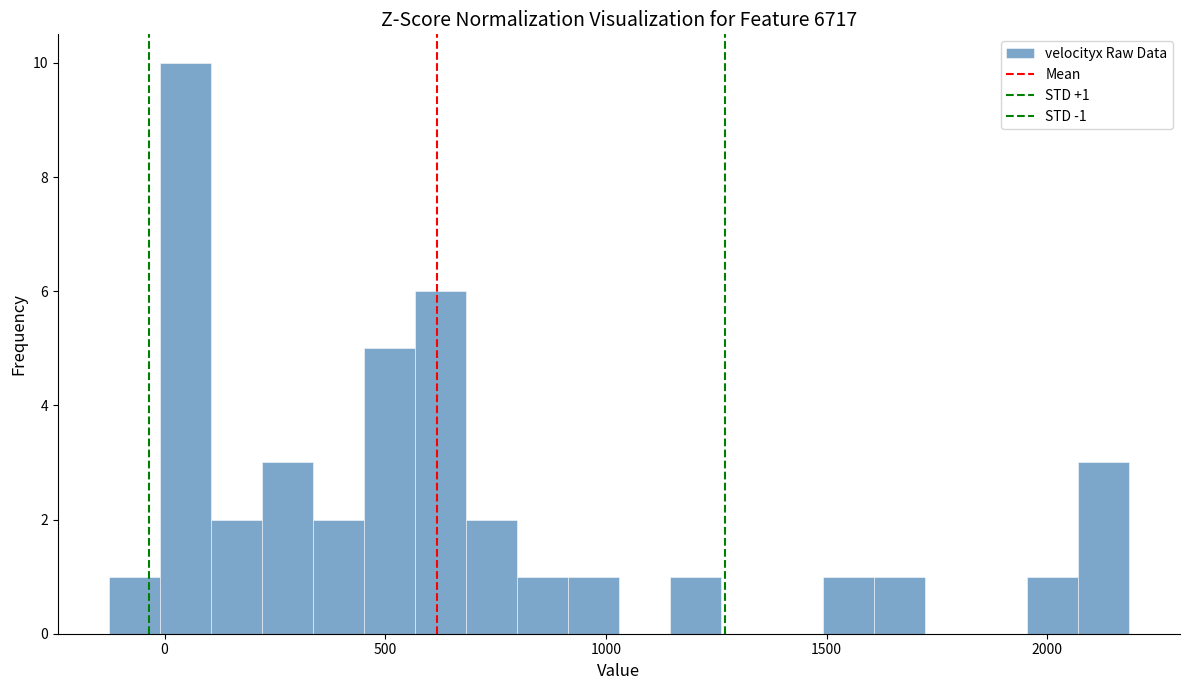

Read against the x-axis, roughly where is the centre of the tallest bar?

50